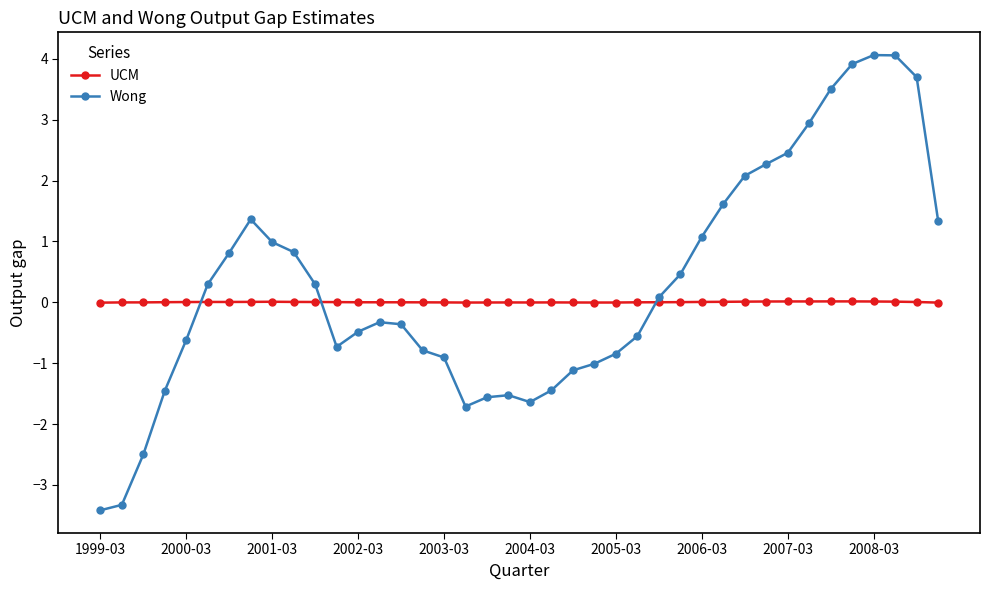

What is the value of the Wong point at the 12th from the left?

-0.7